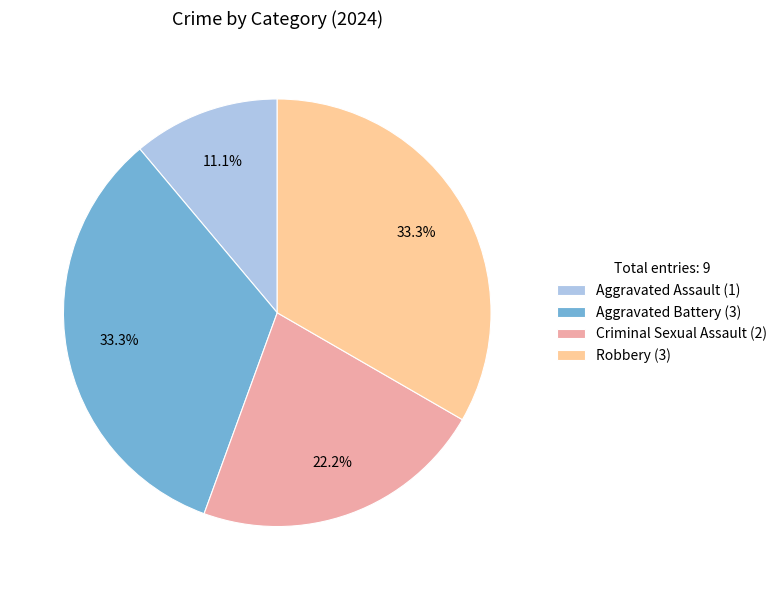

Does Aggravated Battery (3) account for over 50% of the chart?

No